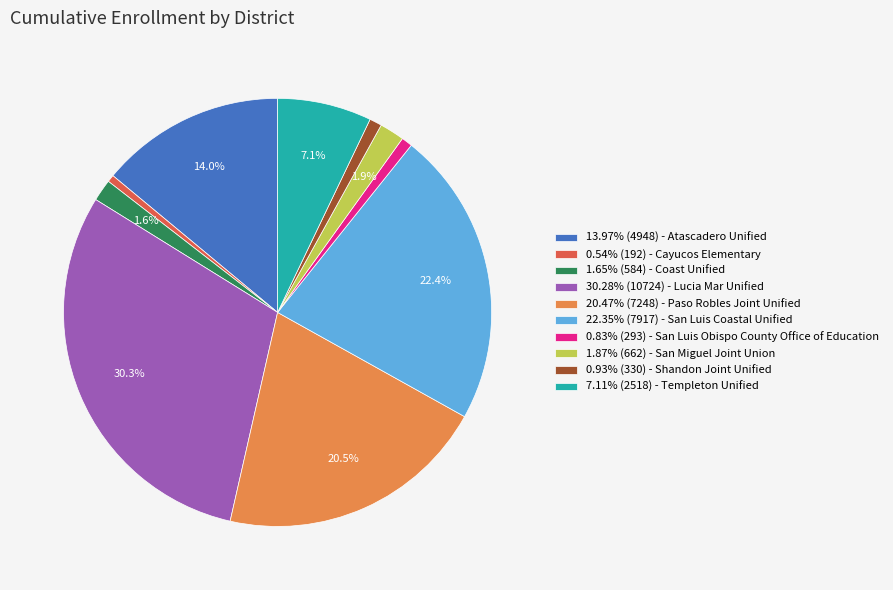

Combined, do 1.65% (584) - Coast Unified and 20.47% (7248) - Paso Robles Joint Unified account for over 50%?

No